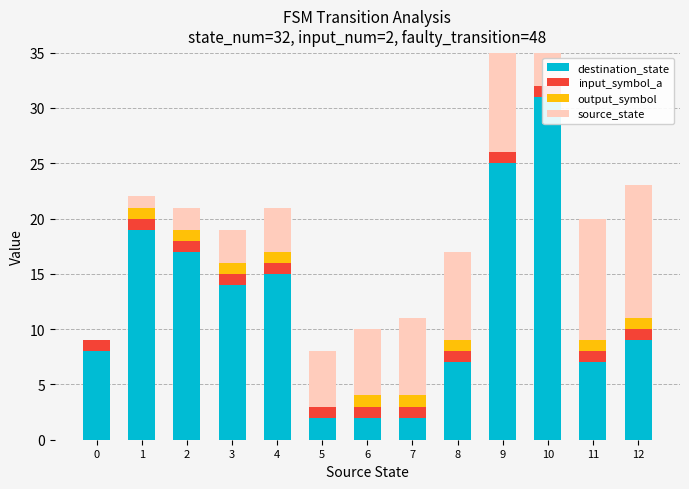

Which series has the largest total across all categories?

destination_state